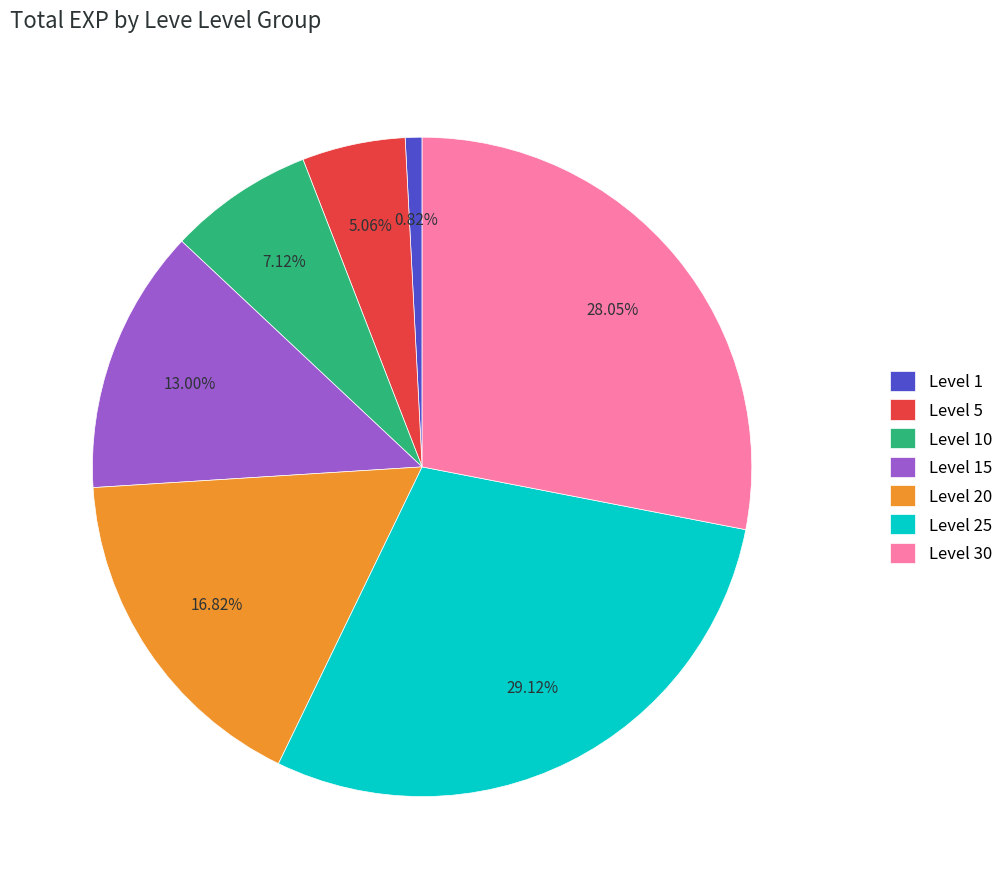

Is there any slice that represents more than half of the pie?

No